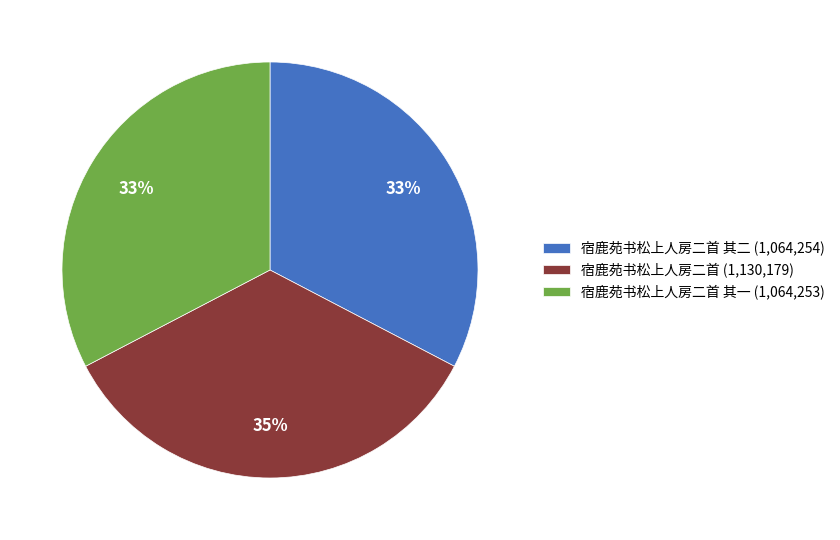

Is 宿鹿苑书松上人房二首 (1,130,179) the majority of the pie?

No